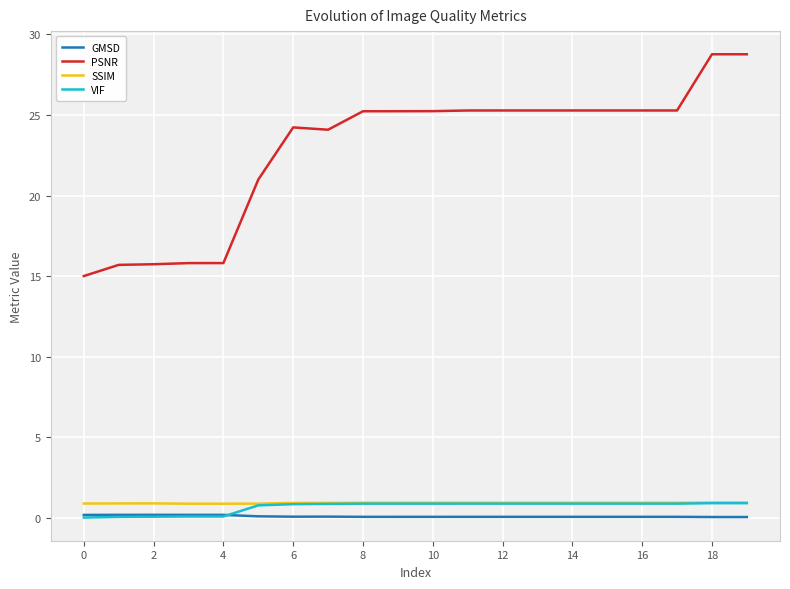

True or false: PSNR and SSIM intersect in this chart.

False